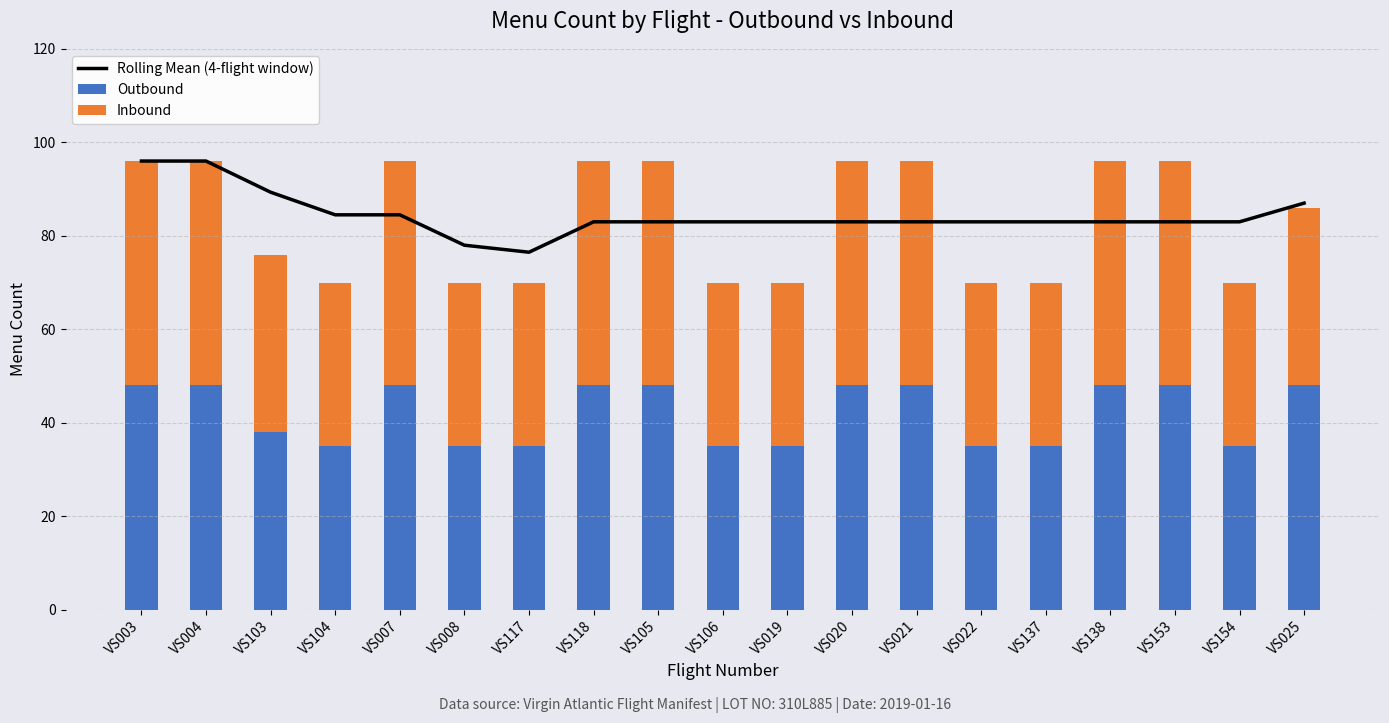

What is the label of the 3rd bar from the right?

VS153